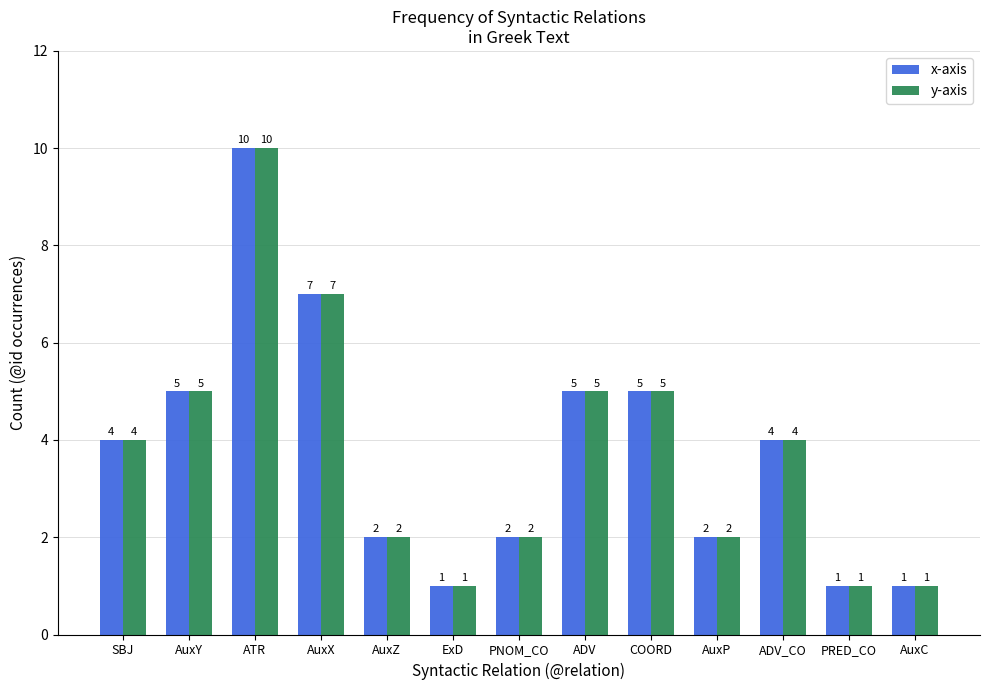

The value of y-axis at PNOM_CO is 1. True or false?

False